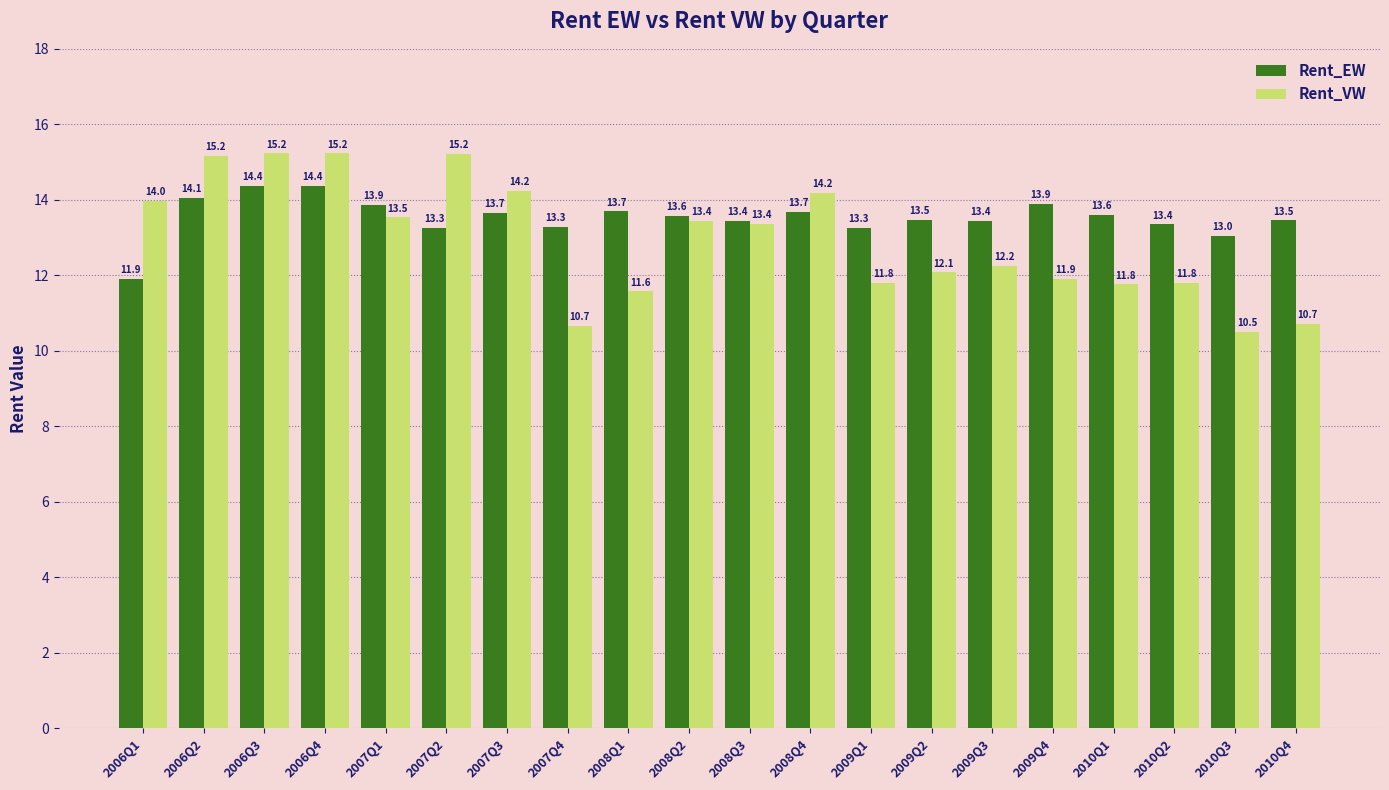

Reading left to right, extract all data points from this chart.

Rent_EW: 11.9	14.1	14.4	14.4	13.9	13.3	13.7	13.3	13.7	13.6	13.4	13.7	13.3	13.5	13.4	13.9	13.6	13.4	13.0	13.5
Rent_VW: 14.0	15.2	15.2	15.2	13.5	15.2	14.2	10.7	11.6	13.4	13.4	14.2	11.8	12.1	12.2	11.9	11.8	11.8	10.5	10.7